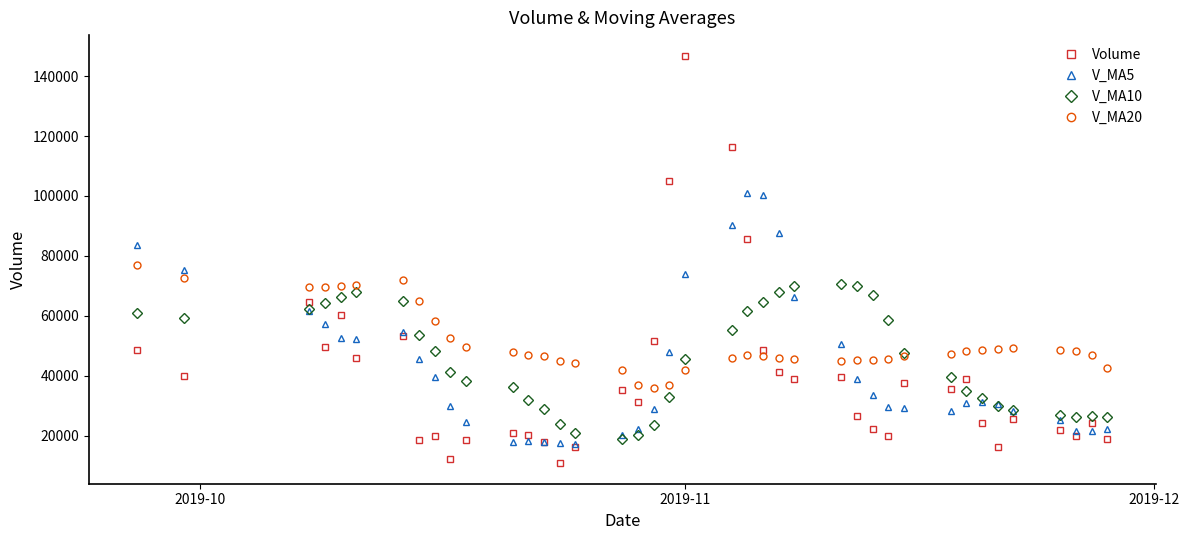

At how many categories does at least one series exceed 96906?

5